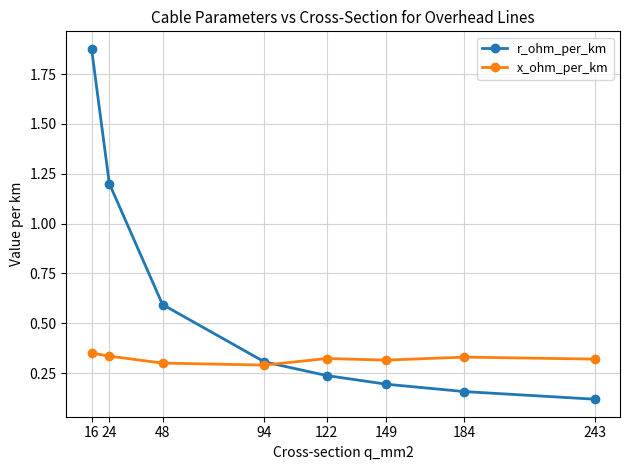

Does the chart have visible grid lines?

Yes